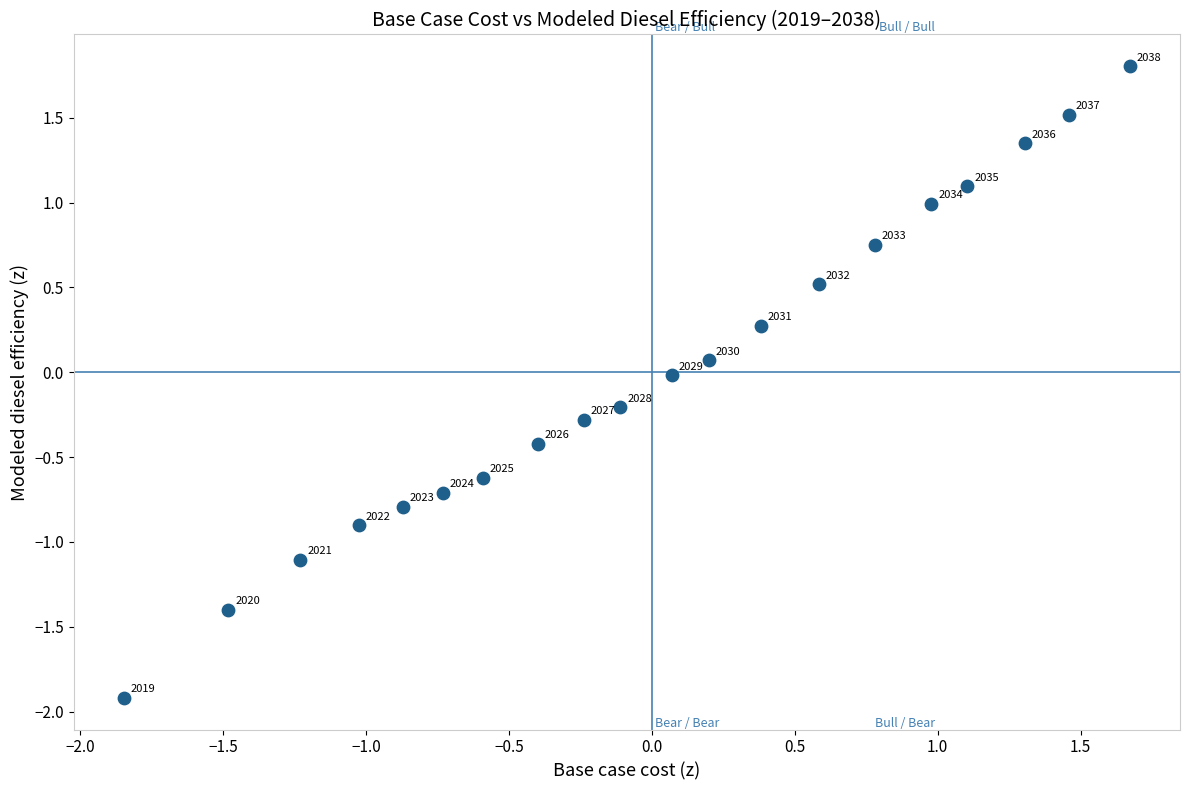

What is the range of X values (max minus min)?

3.5